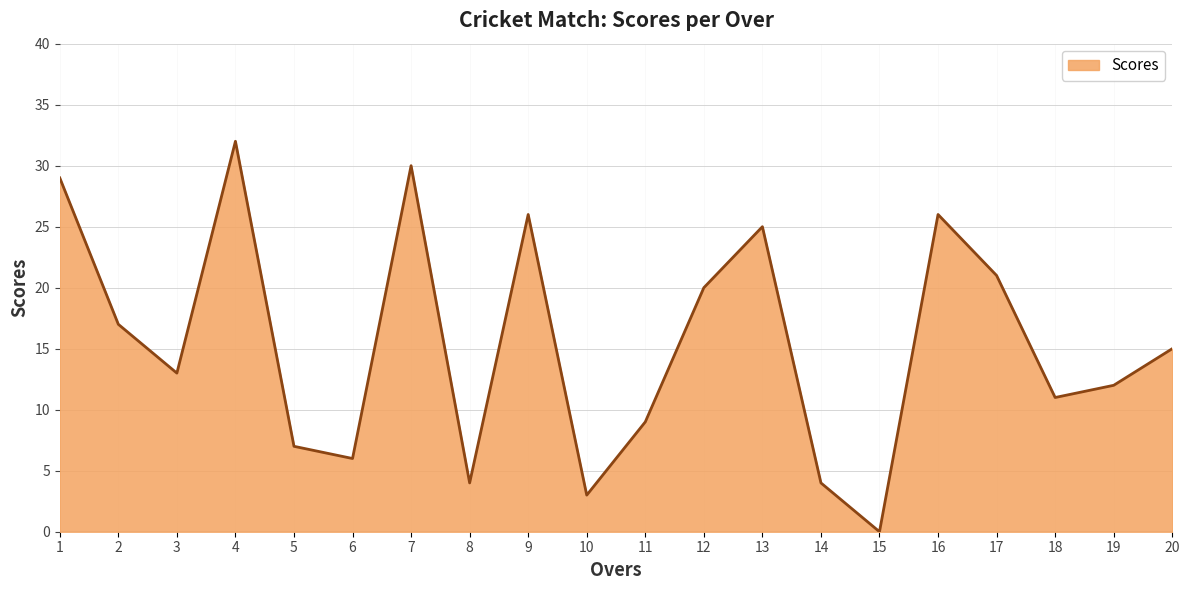

Where does the data first go above 15?

1